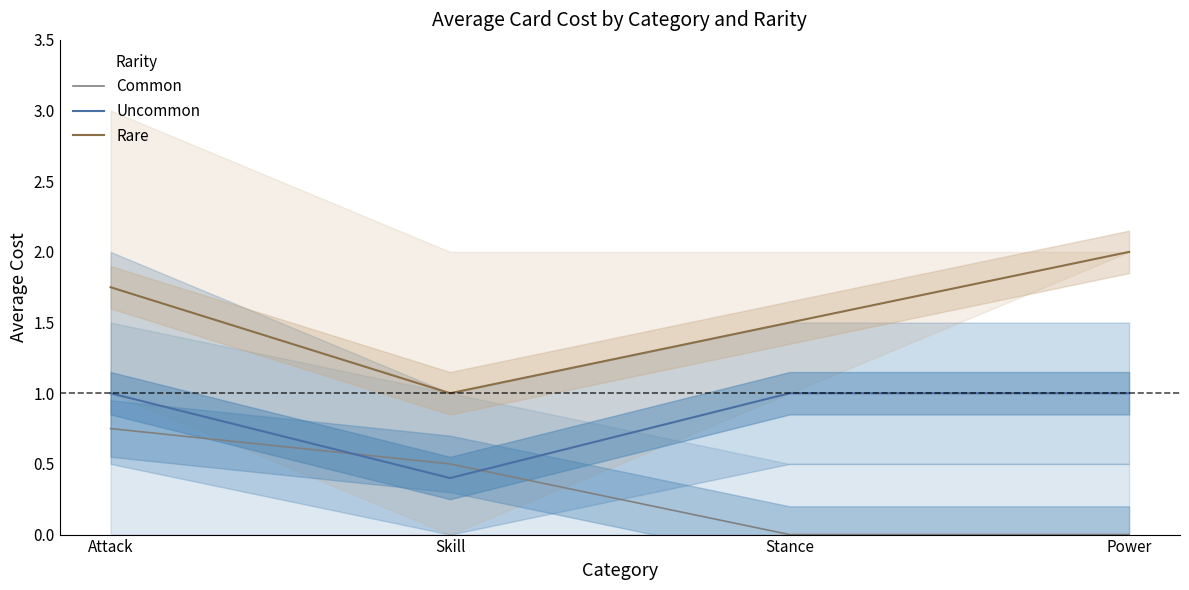

List the series in order of their overall mean, lowest first.

Common, Uncommon, Rare